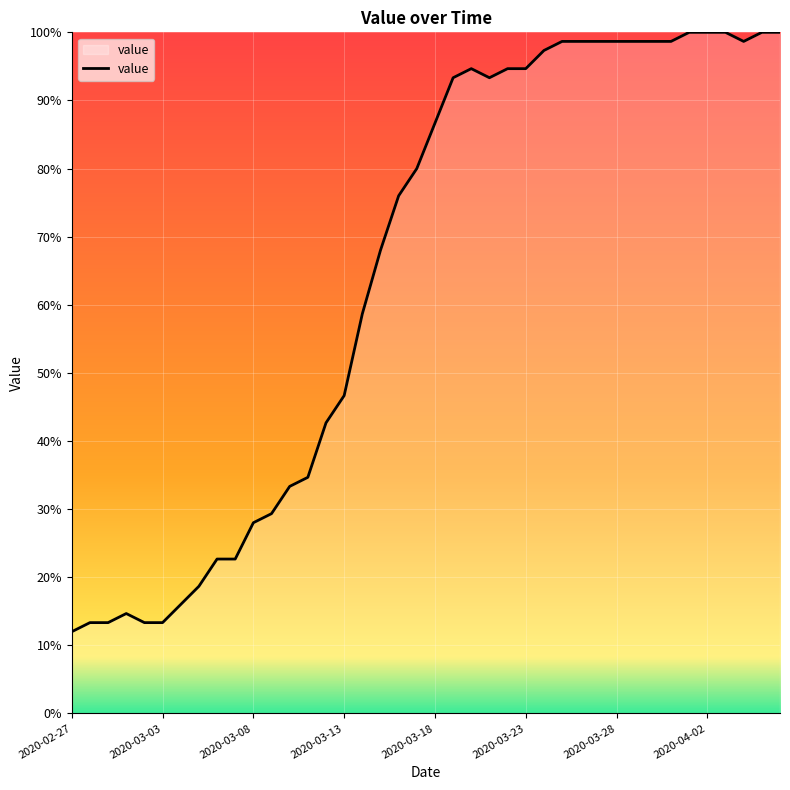

What is the difference between the maximum and minimum values?

88.0